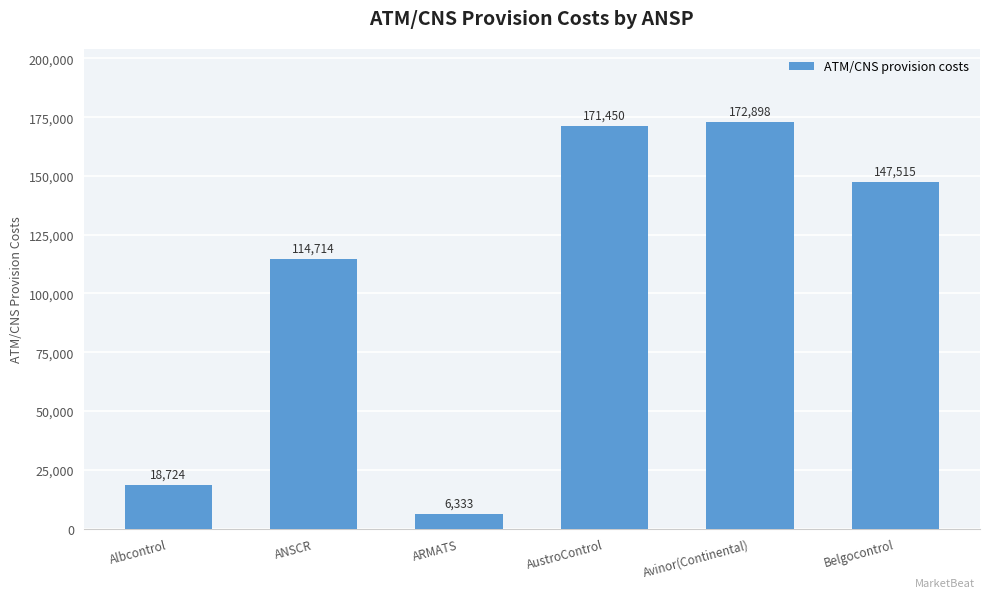

True or false: the data shows 79445 at Avinor(Continental).

False